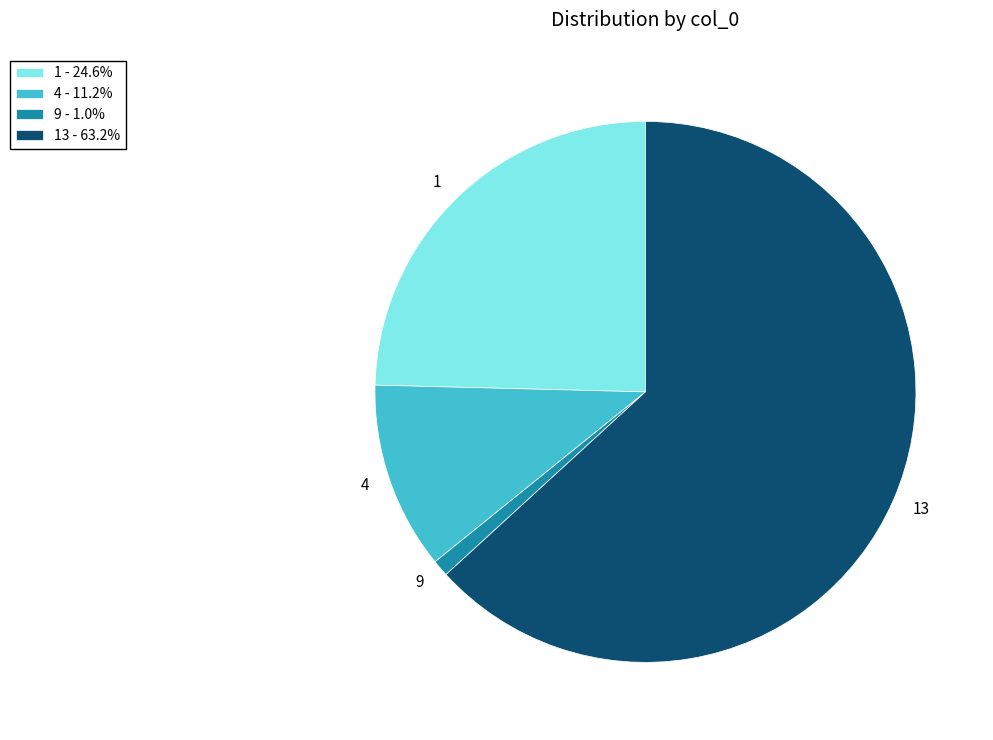

Which slice is the smallest?

9